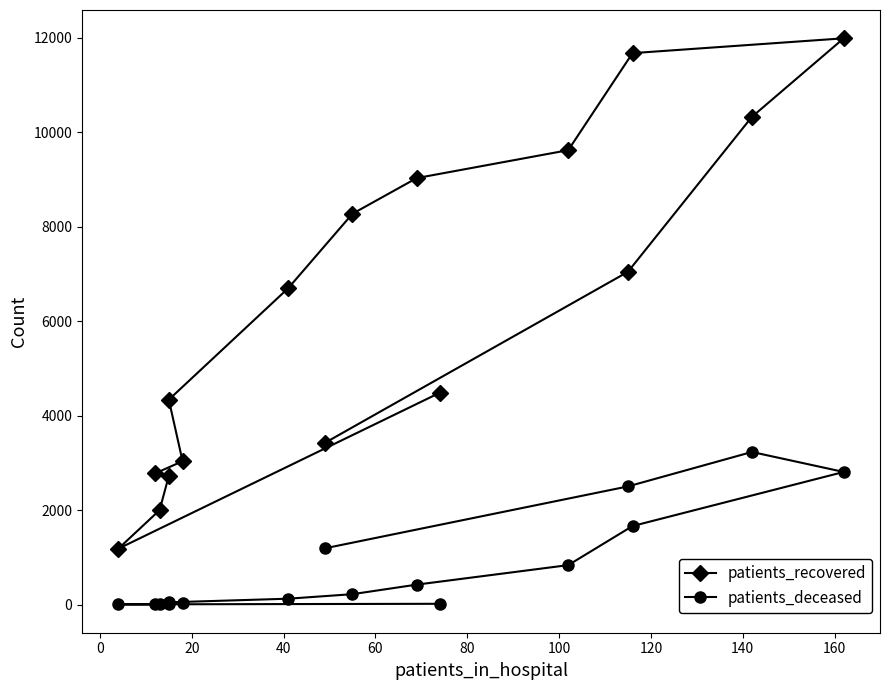

Which series has the largest total across all categories?

patients_recovered